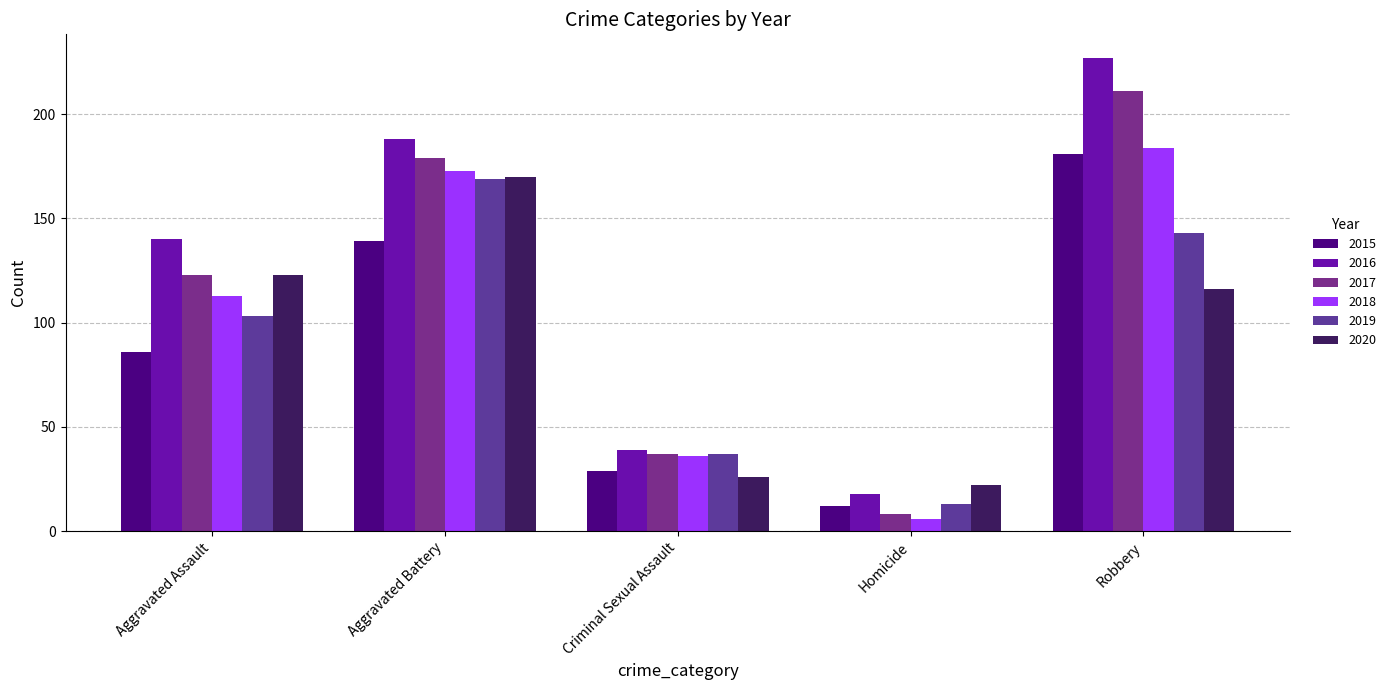

How many groups of bars are there?

5